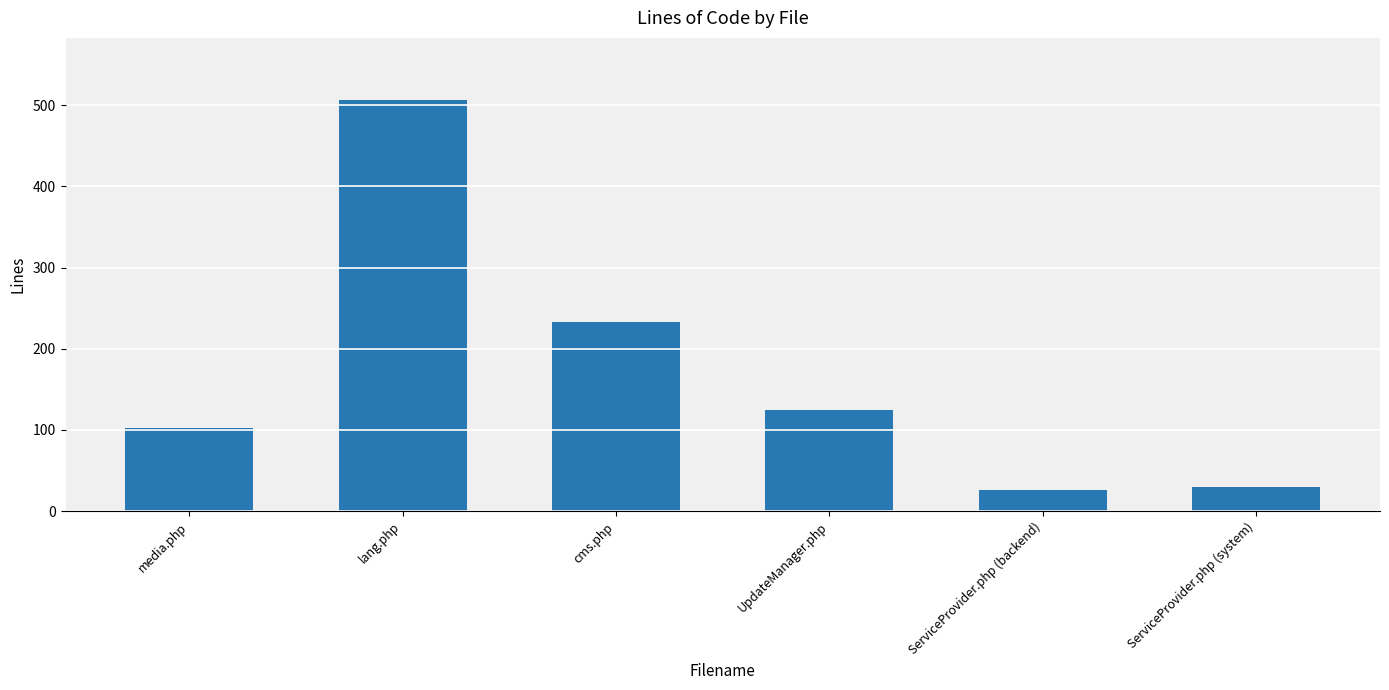

What is the label of the 2nd bar from the right?

ServiceProvider.php (backend)